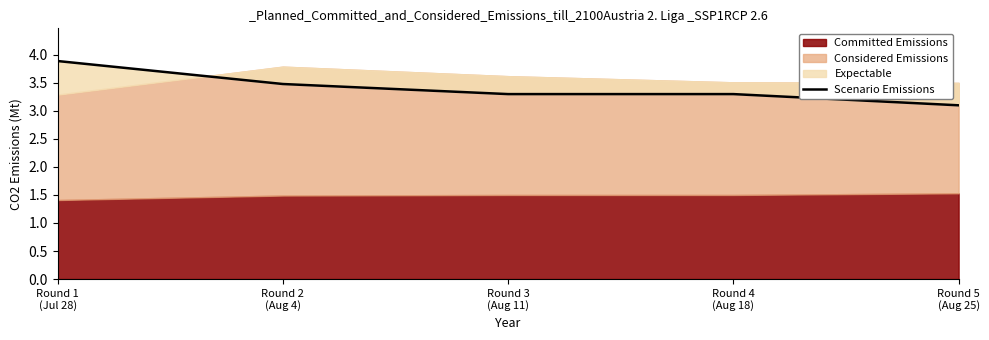

Is it true that the value at Round 2
(Aug 4) is 4.7?

False